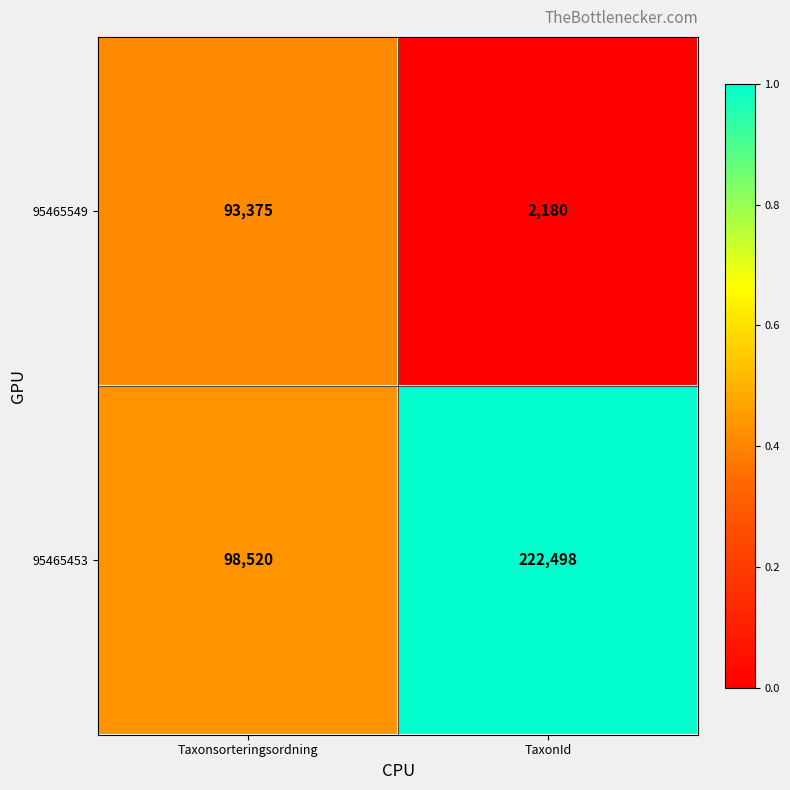

Which series has the largest total across all categories?

95465453